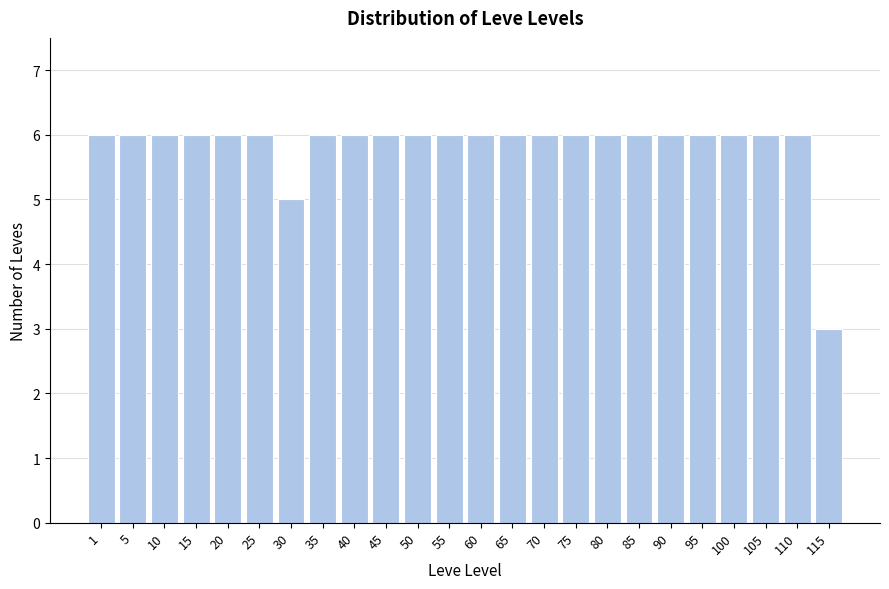

Reading left to right, what are all the values shown in this chart?

6	6	6	6	6	6	5	6	6	6	6	6	6	6	6	6	6	6	6	6	6	6	6	3